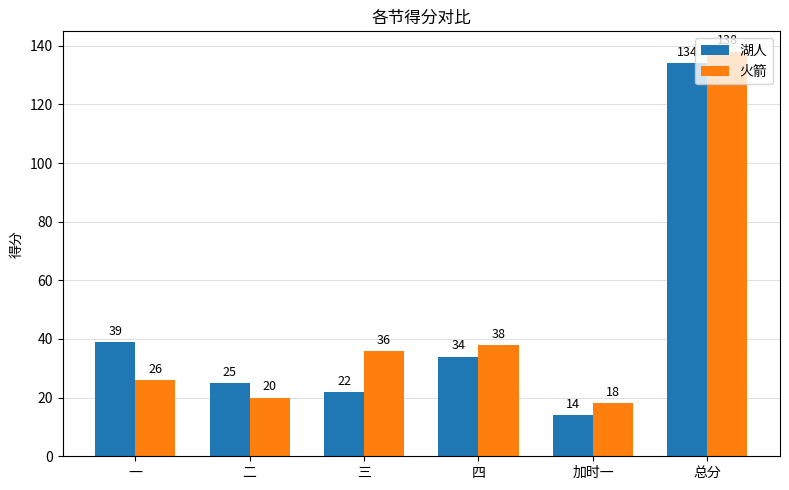

How many bars are there in each group?

2